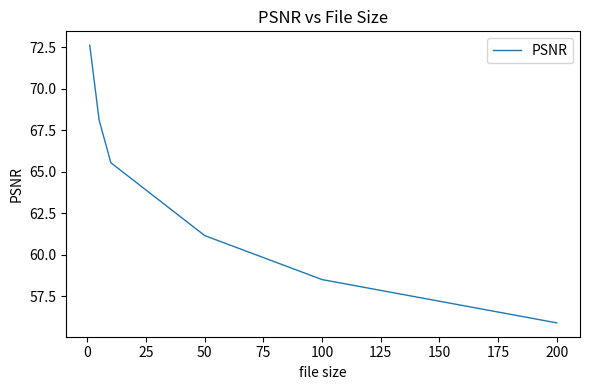

Reading right to left, transcribe all the data shown in this chart.

55.9	58.5	61.2	65.6	68.1	72.6